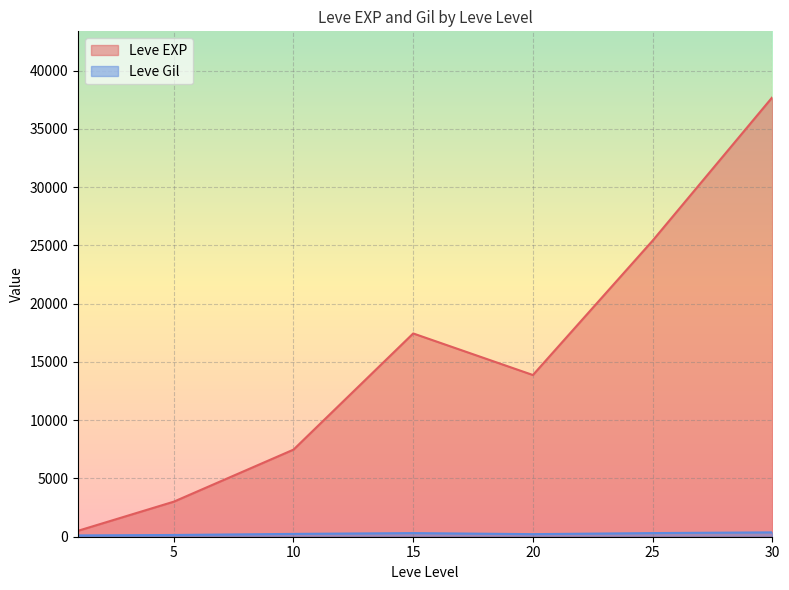

Between 15 and 20, which series saw the biggest shift?

Leve EXP